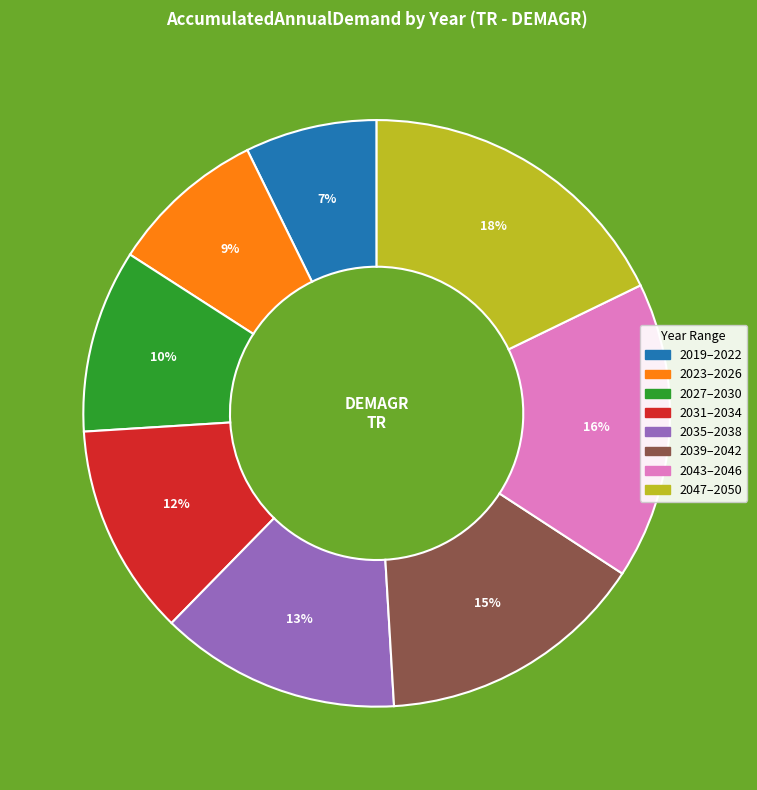

To the nearest percent, what is the difference between the largest and smallest slice percentages?

11%